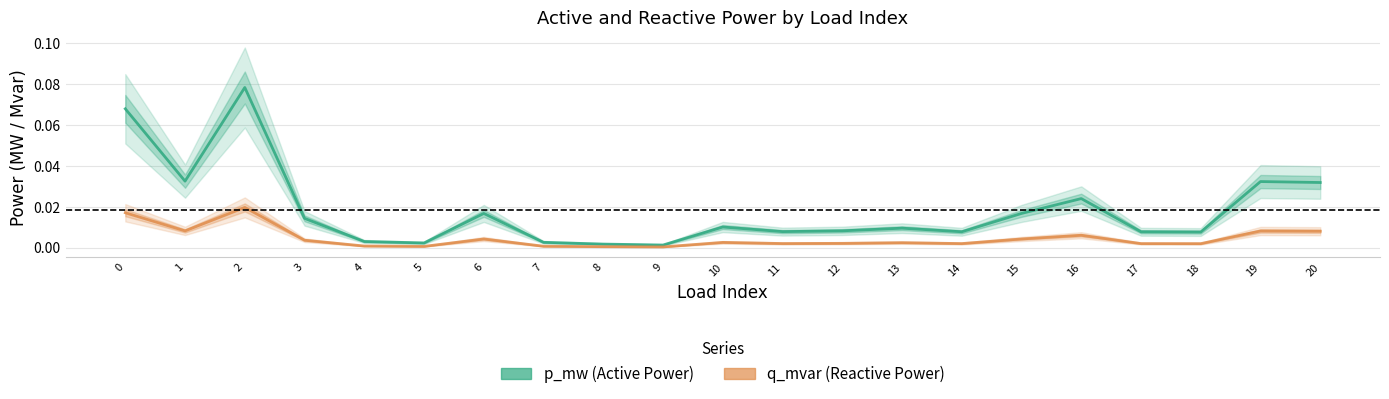

Reading right to left, list all the values displayed in this chart.

p_mw (Active Power): 0.0	0.0	0.0	0.0	0.0	0.0	0.0	0.0	0.0	0.0	0.0	0.0	0.0	0.0	0.0	0.0	0.0	0.0	0.1	0.0	0.1
q_mvar (Reactive Power): 0.0	0.0	0.0	0.0	0.0	0.0	0.0	0.0	0.0	0.0	0.0	0.0	0.0	0.0	0.0	0.0	0.0	0.0	0.0	0.0	0.0